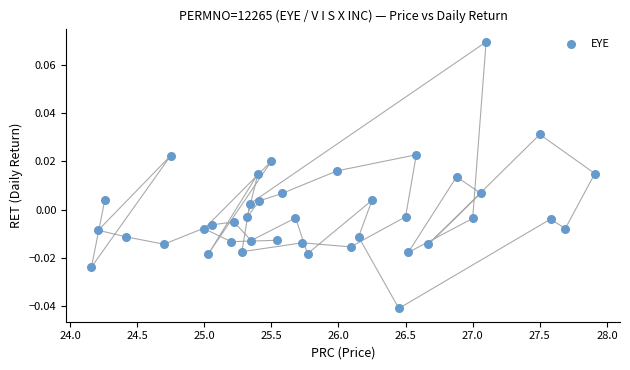

What is the range of X values (max minus min)?

3.8